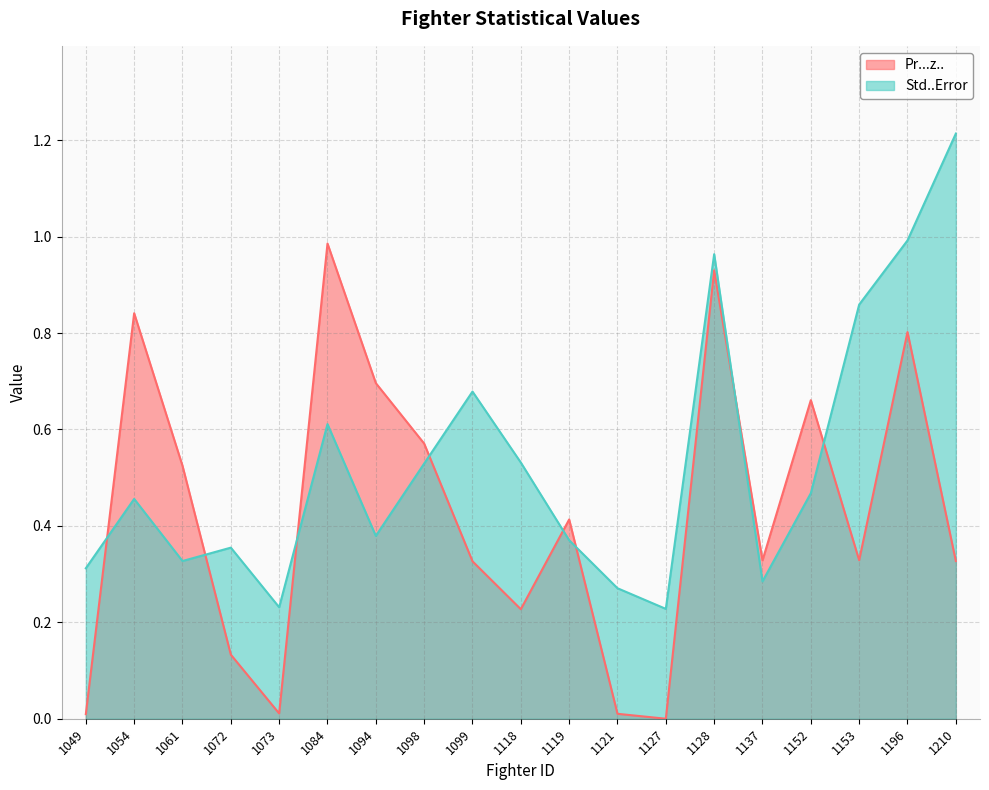

How many lines are shown in the chart?

2